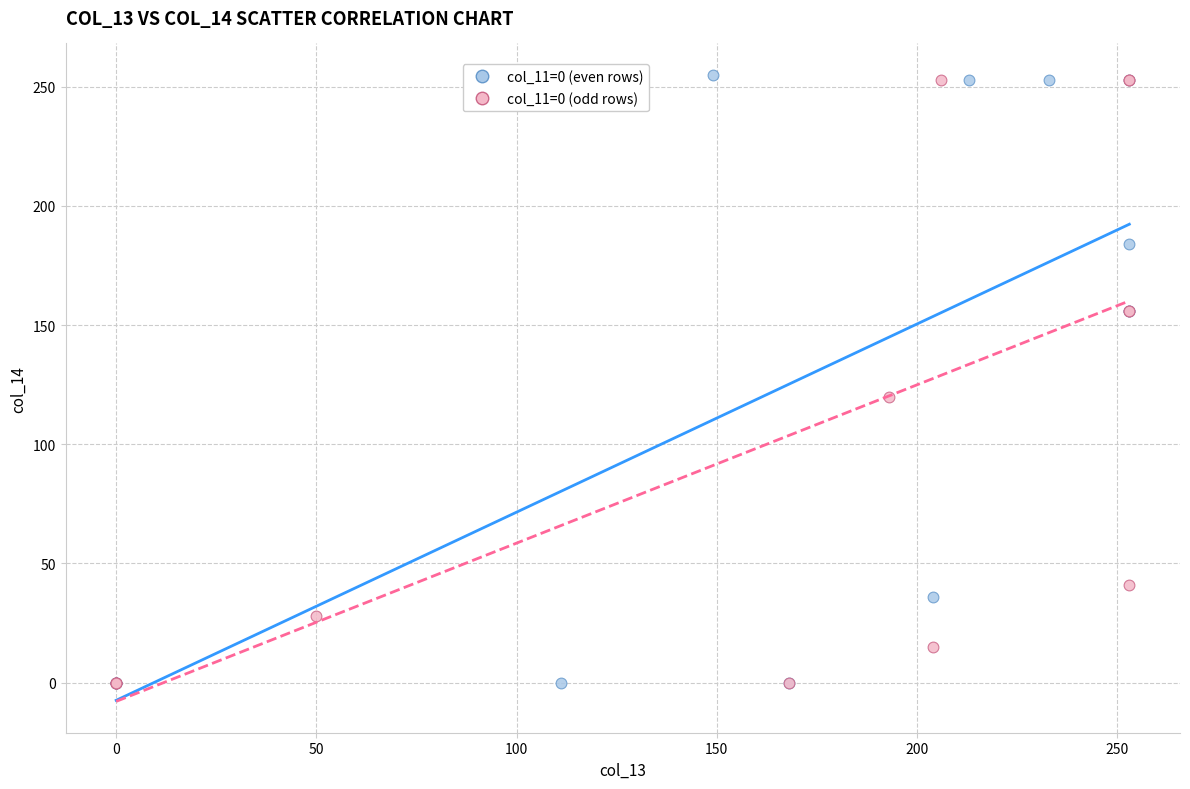

Which series has the widest spread of Y values?

col_11=0 (even rows)